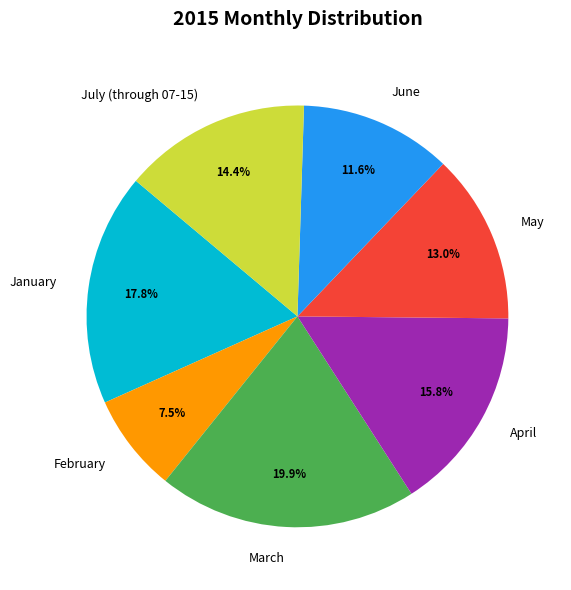

The January slice represents 18% of the pie. True or false?

True